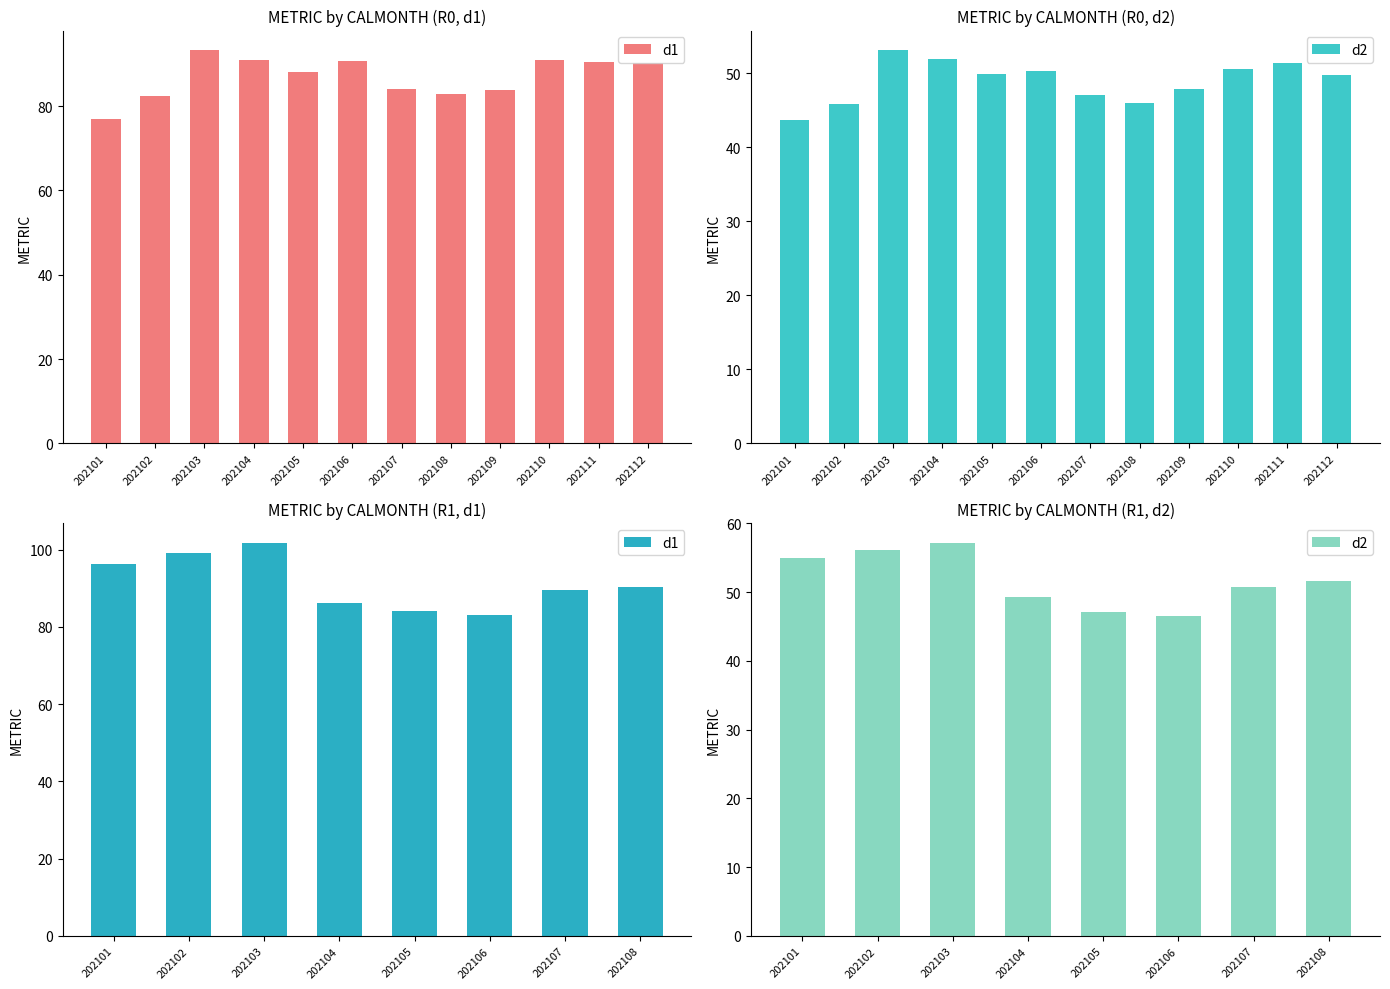

At which category is the sum across all series the highest?

202103